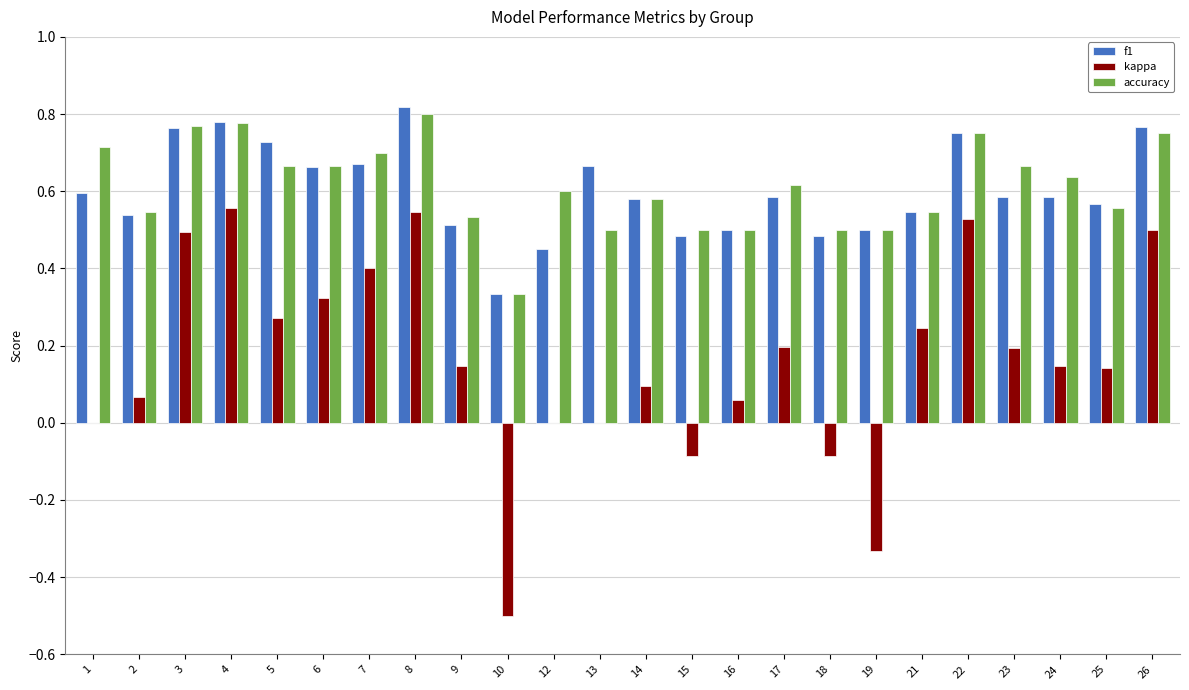

How many groups of bars are there?

24